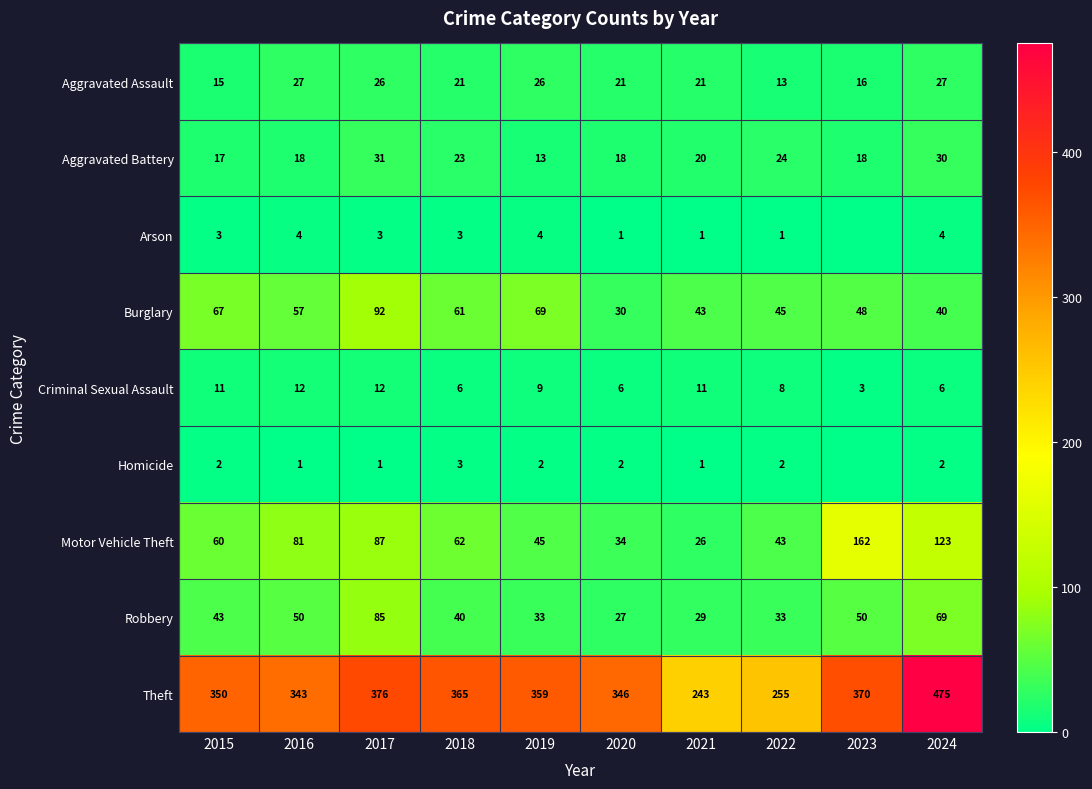

What is the spread (max minus min) of values at 2021?

242